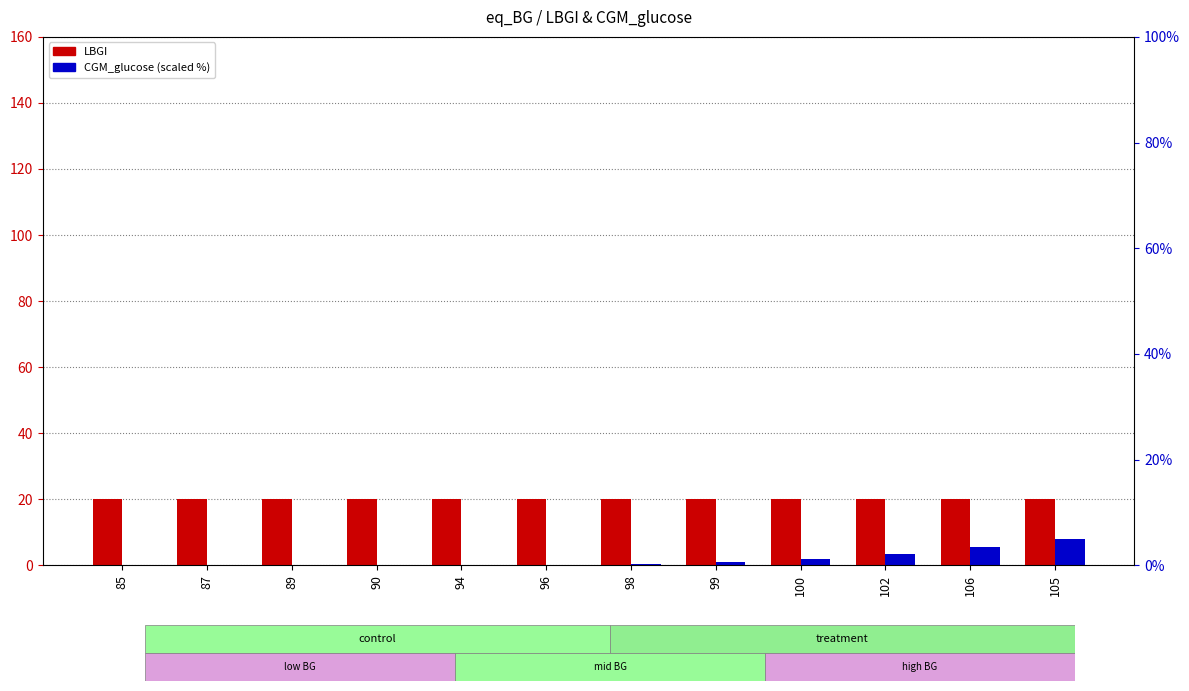

What is the average value of the CGM_glucose (scaled) series?

1.1